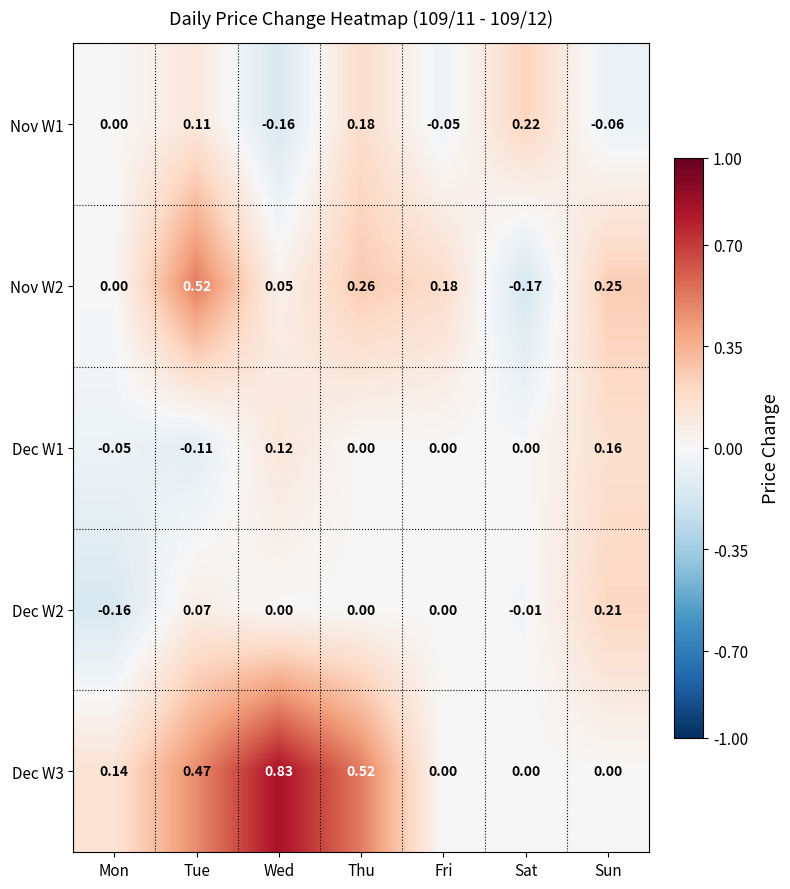

How many data points does each series have?

7